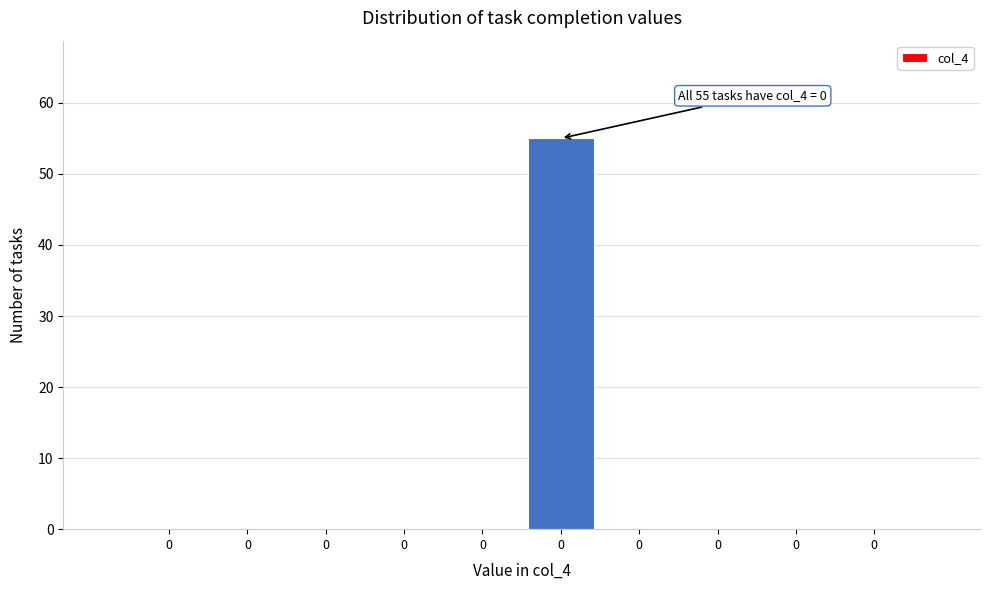

Are the bars horizontal?

No